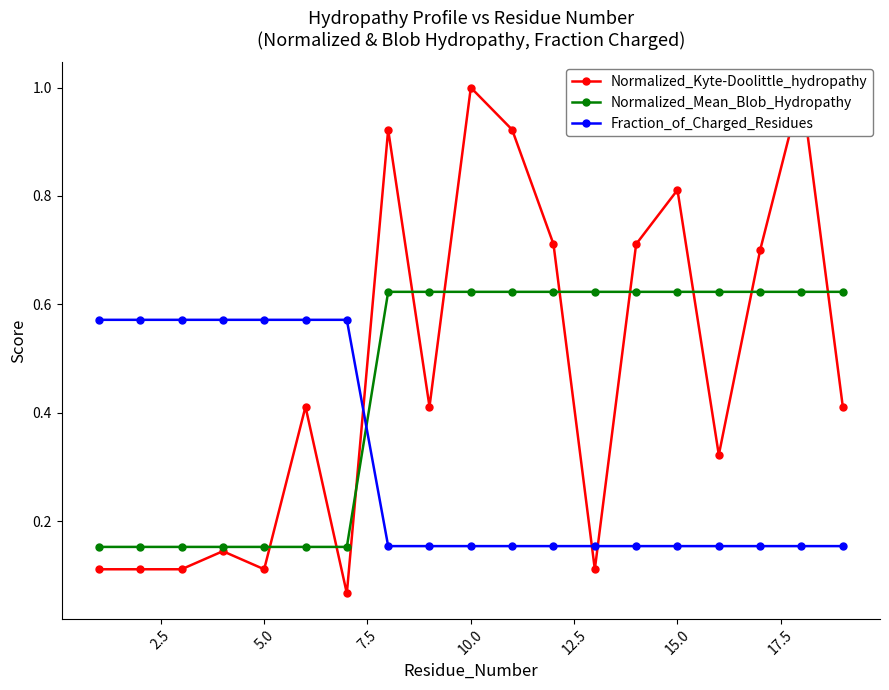

What is the value of the Fraction_of_Charged_Residues point at the 2nd from the left?

0.6